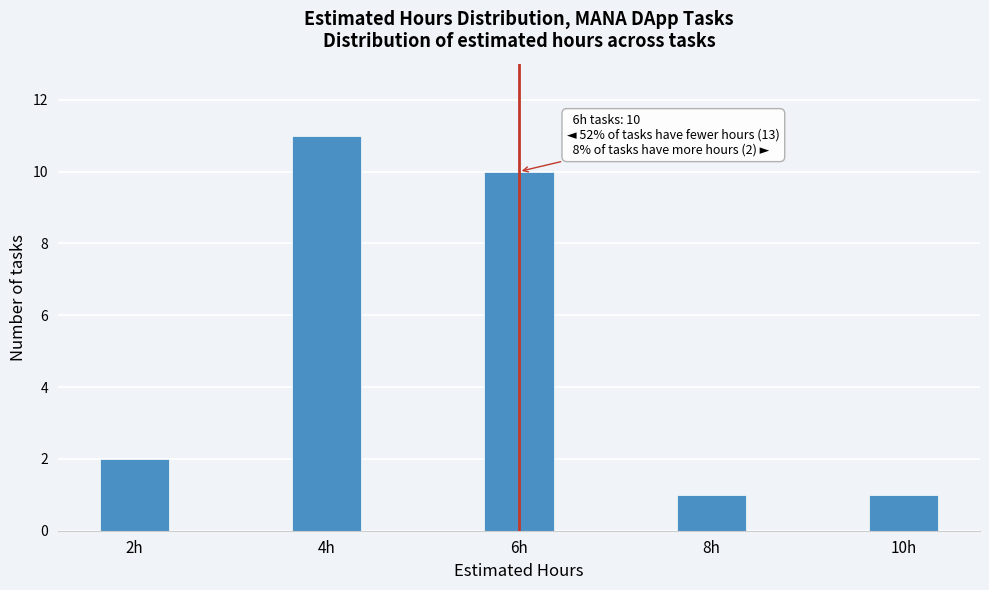

Reading left to right, list all the values displayed in this chart.

2h=2	4h=11	6h=10	8h=1	10h=1